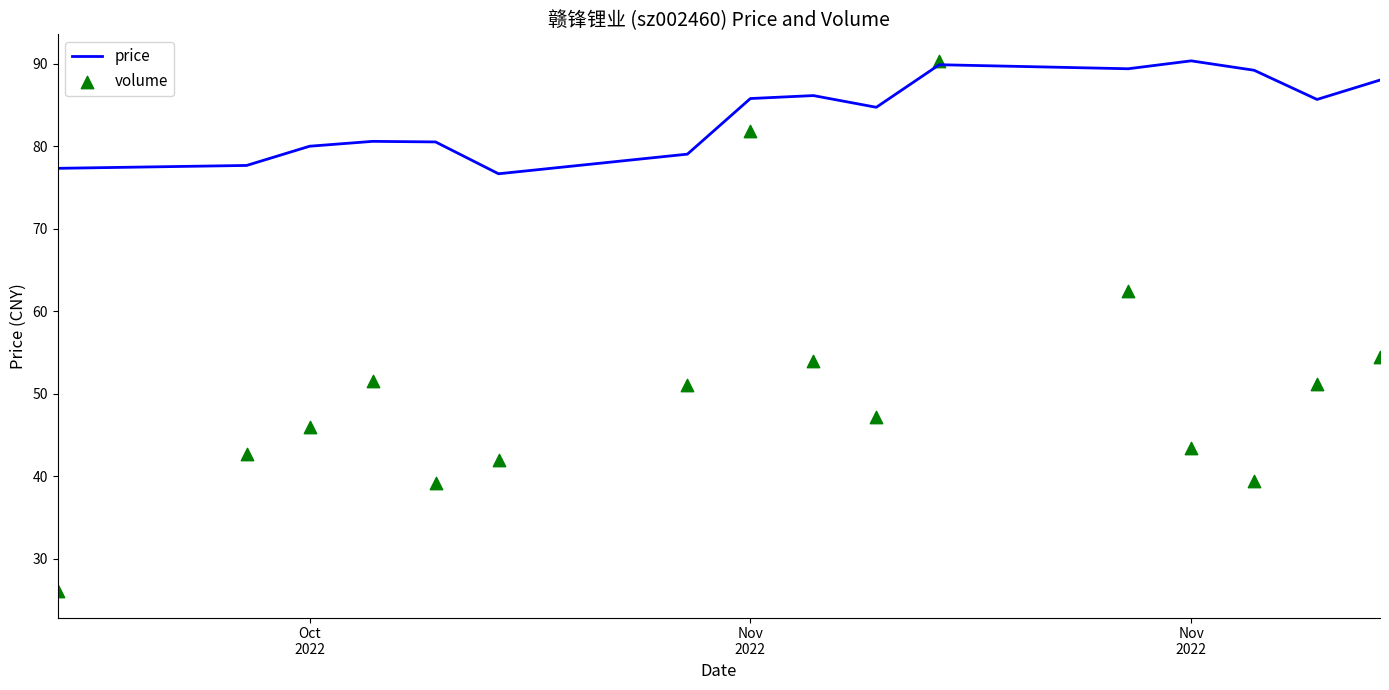

Which series reaches the maximum Y coordinate?

price